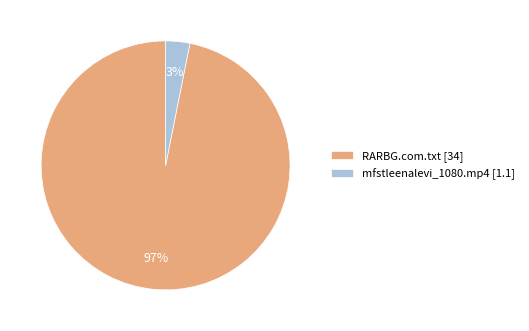

How many slices are in this pie chart?

2